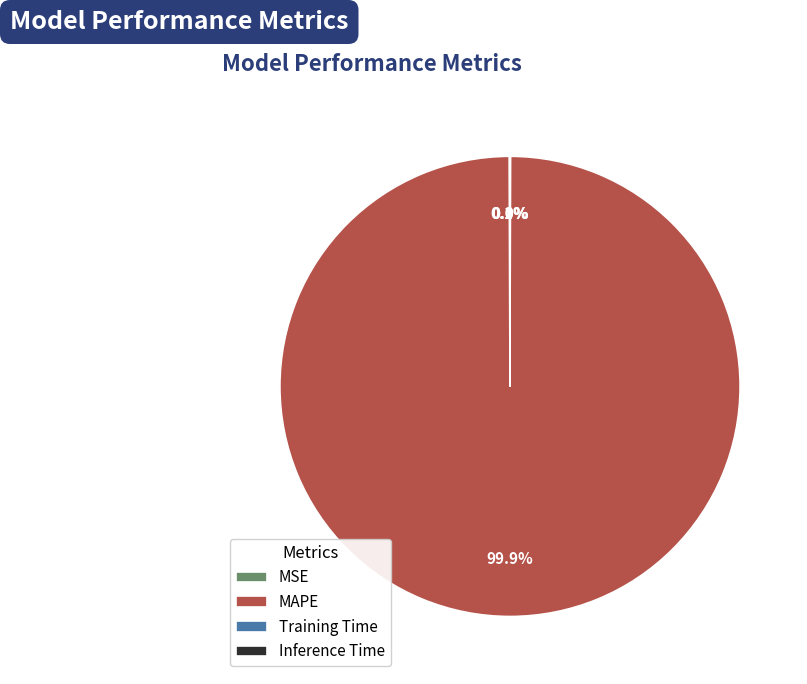

What is the majority slice?

MAPE